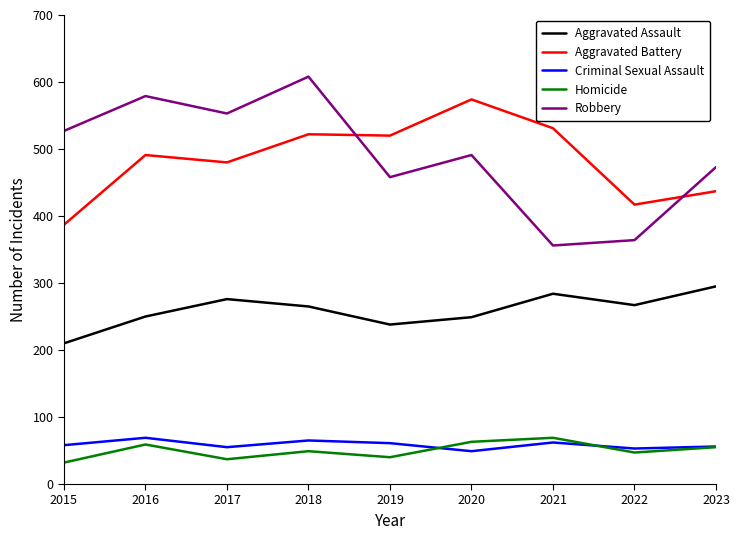

Is the value of Robbery at 2019 greater than the value of Aggravated Assault at 2023?

Yes